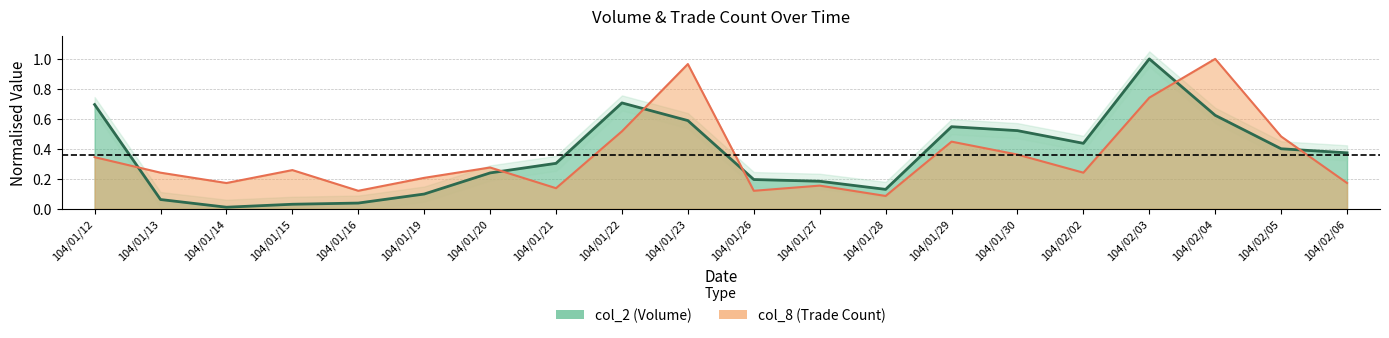

At which category does col_2 reach its first local peak?

104/01/22